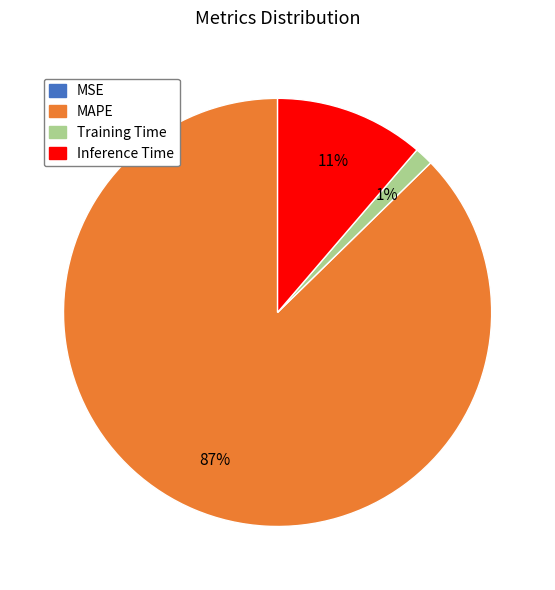

Which category has the biggest portion of the pie?

MAPE